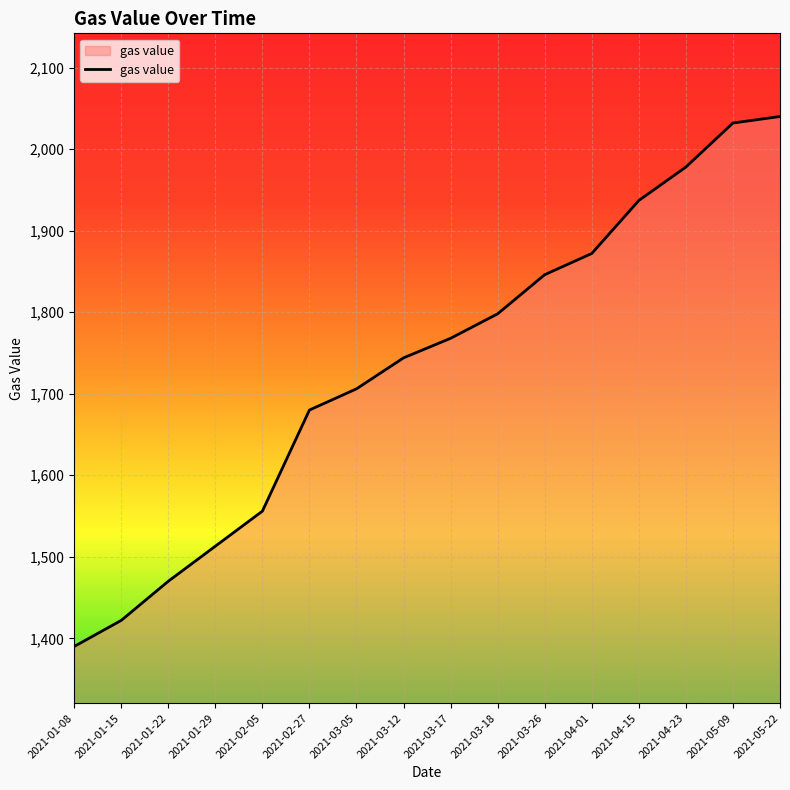

What is the sum of all values?

27752